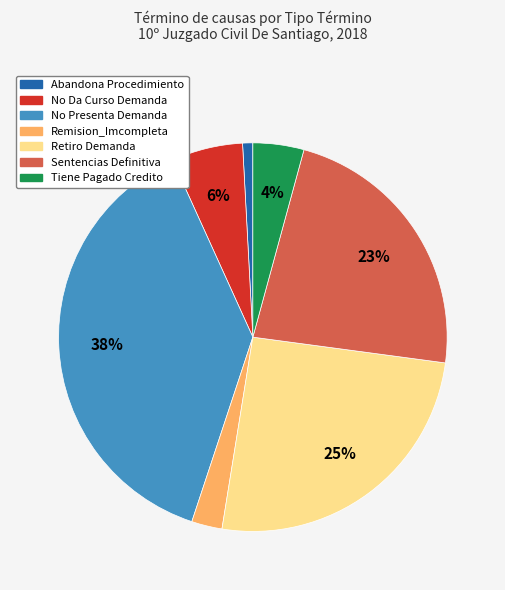

To the nearest percent, what is the difference between the largest and smallest slice percentages?

37%